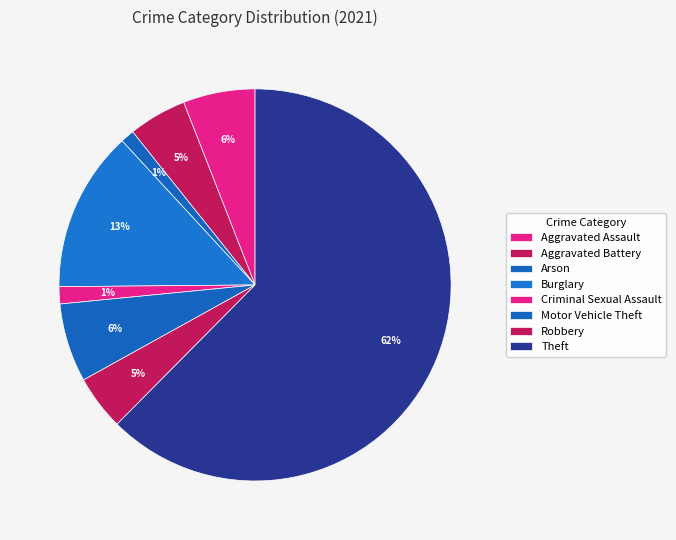

What is the majority slice?

Theft